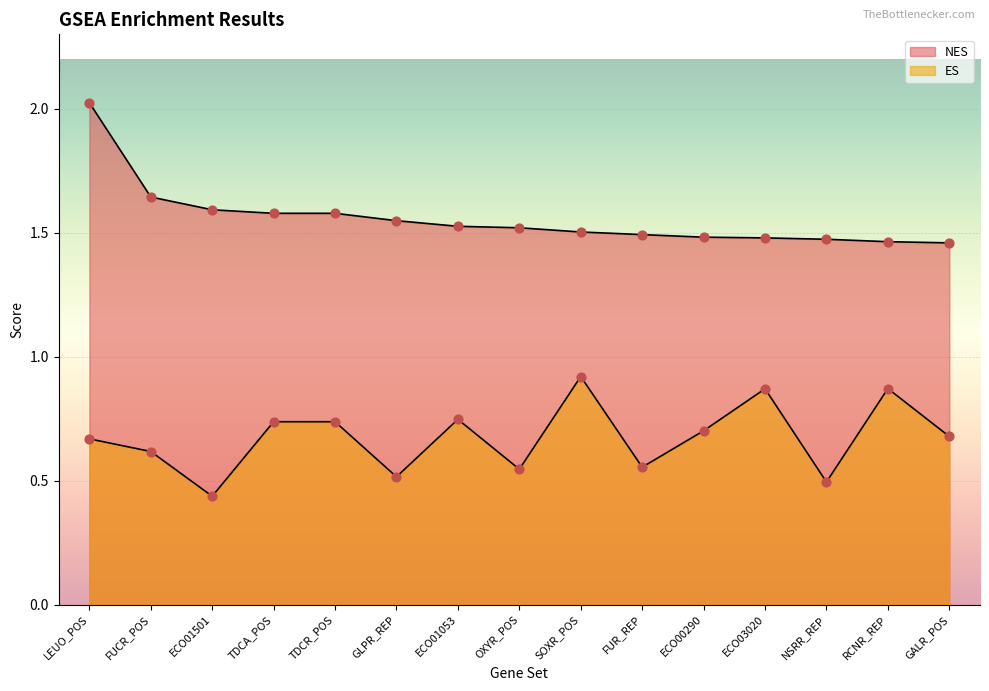

Which series contains the highest Y value?

NES